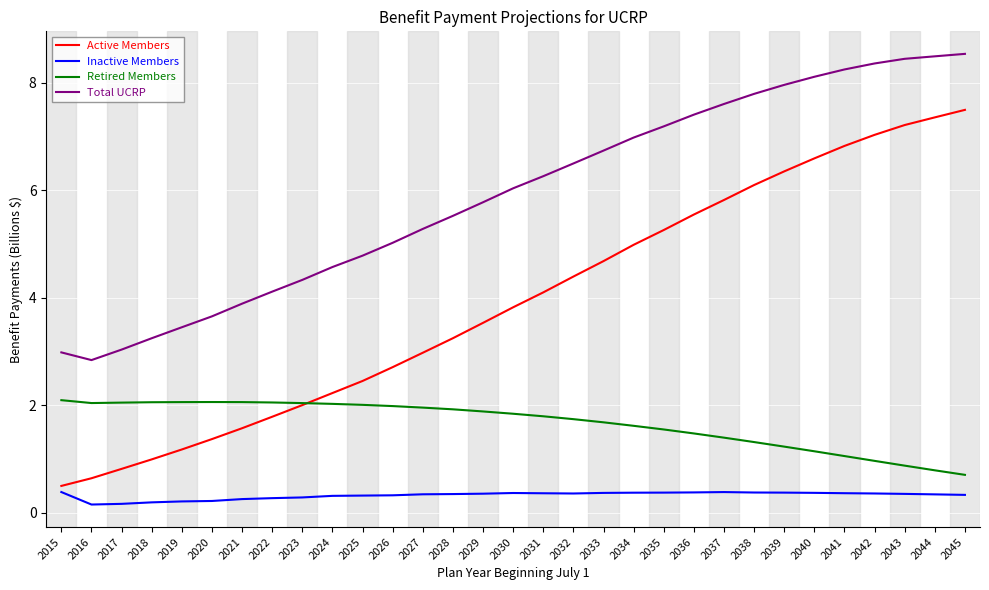

What is the highest value of the Inactive Members series?

0.4